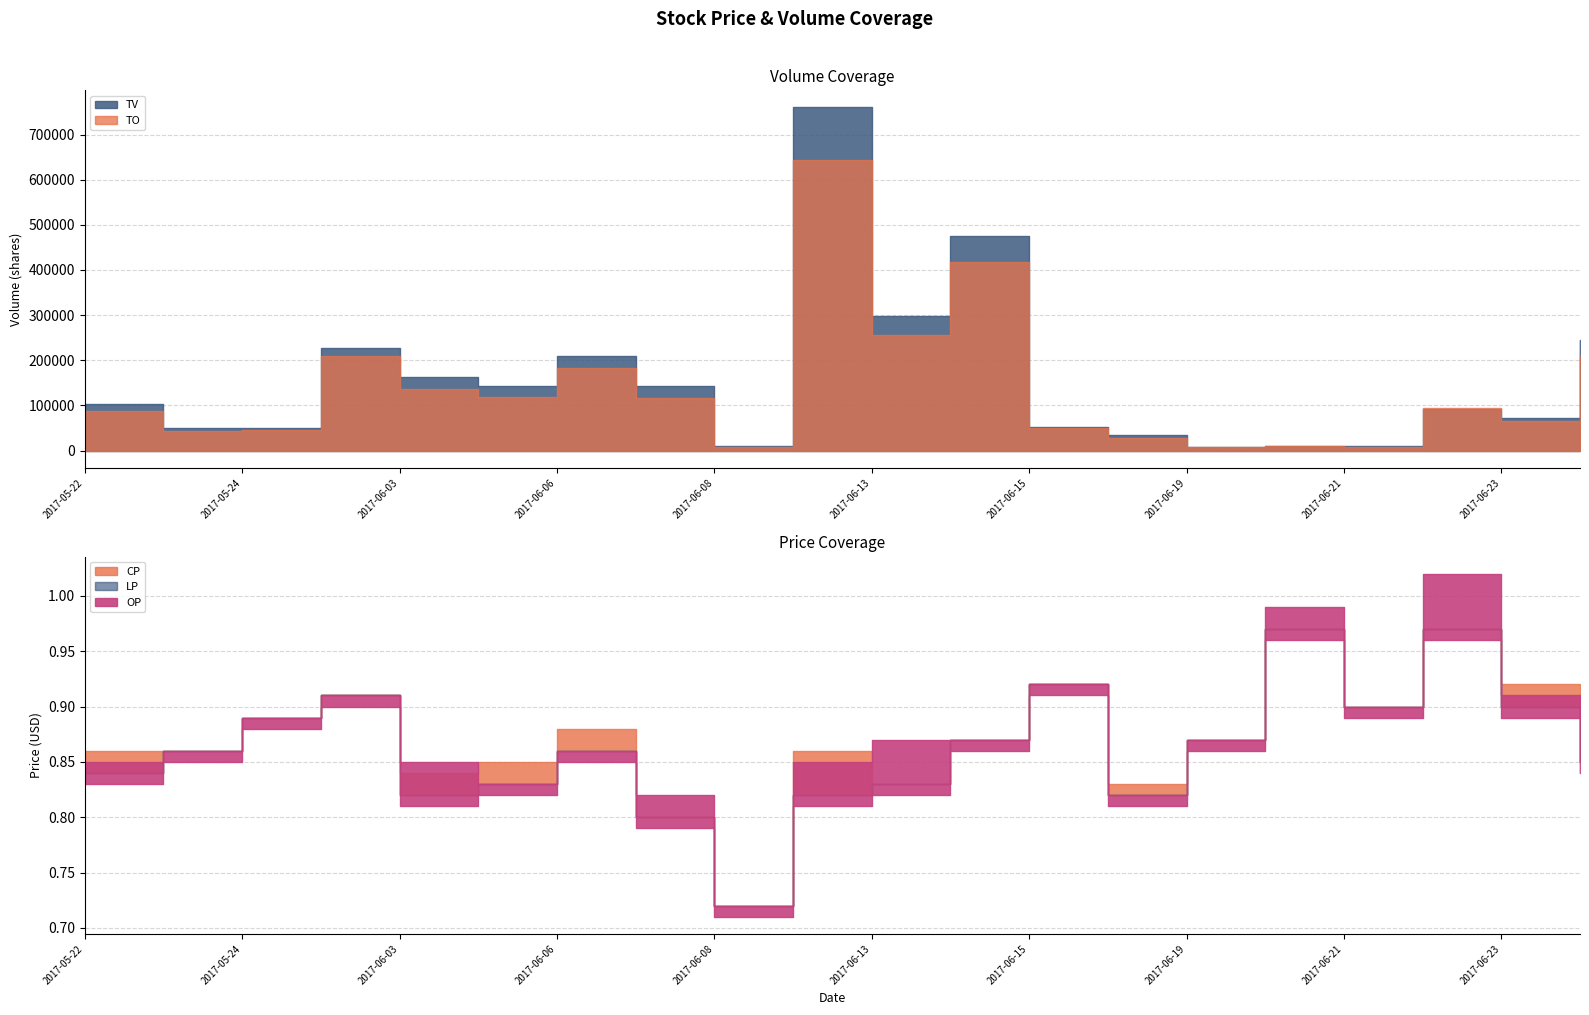

How many lines are shown in the chart?

5